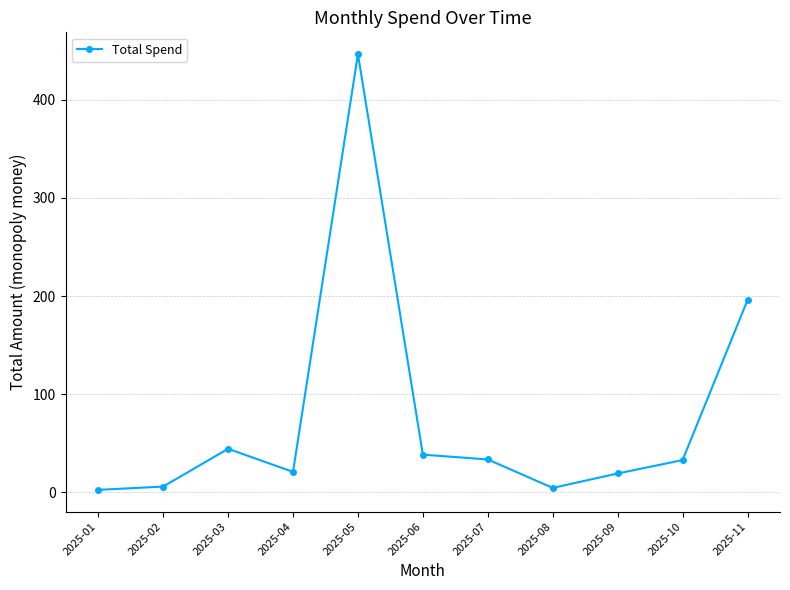

Between 2025-10 and 2025-11, which is larger?

2025-11